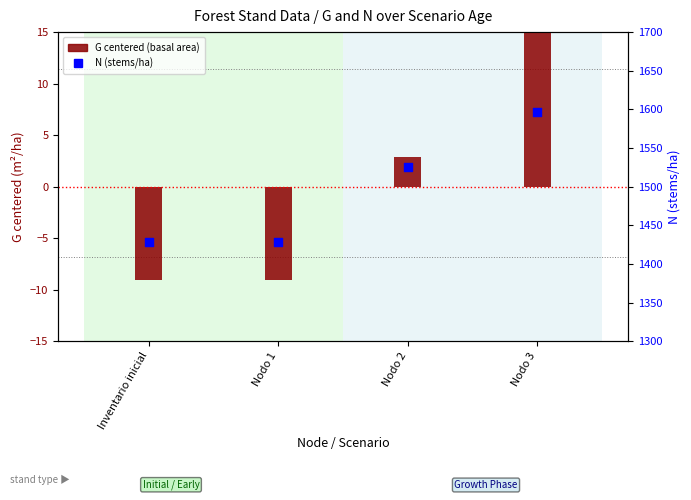

Which series has the largest total across all categories?

N (stems/ha)